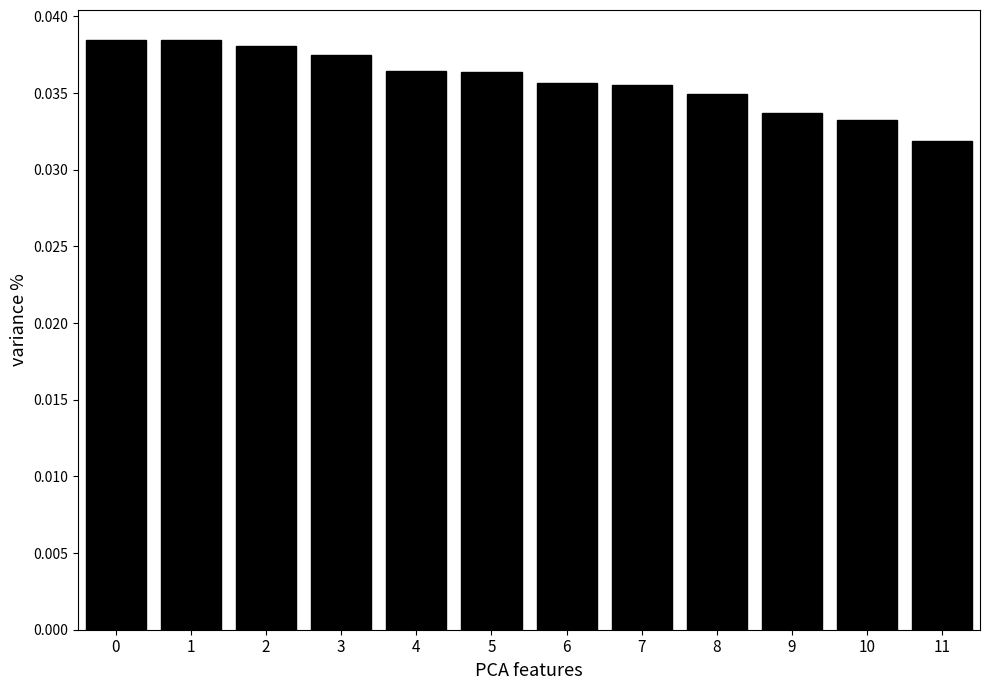

How many values are between 0 and 1?

12